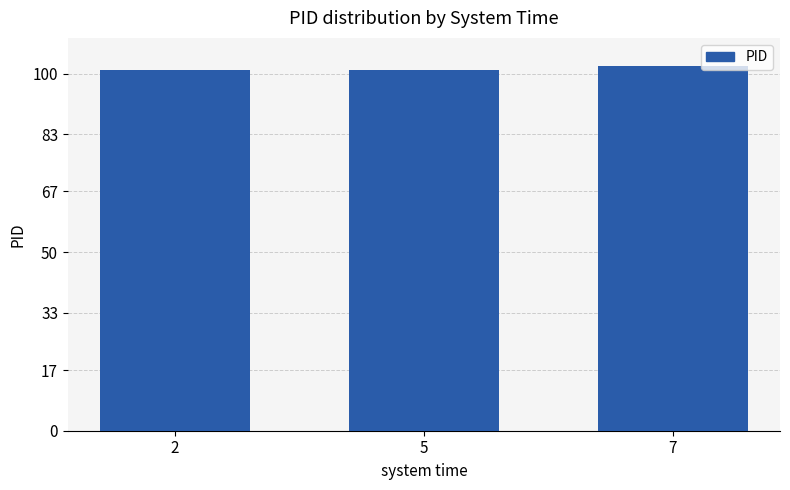

What is the ratio of the value at 5 to the value at 7?

1.0